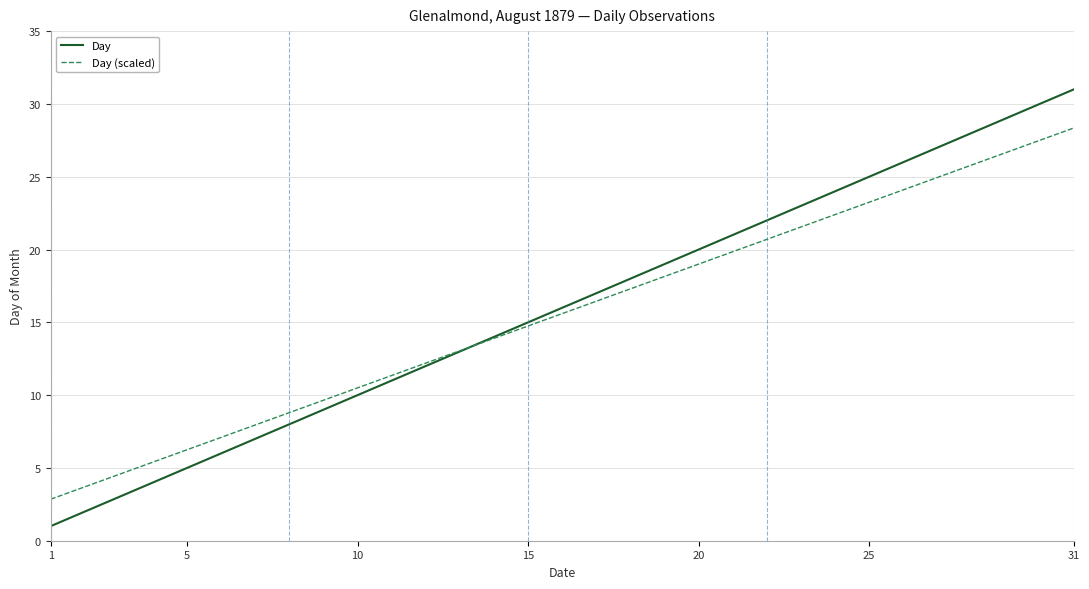

What is the smallest value displayed?

1.0